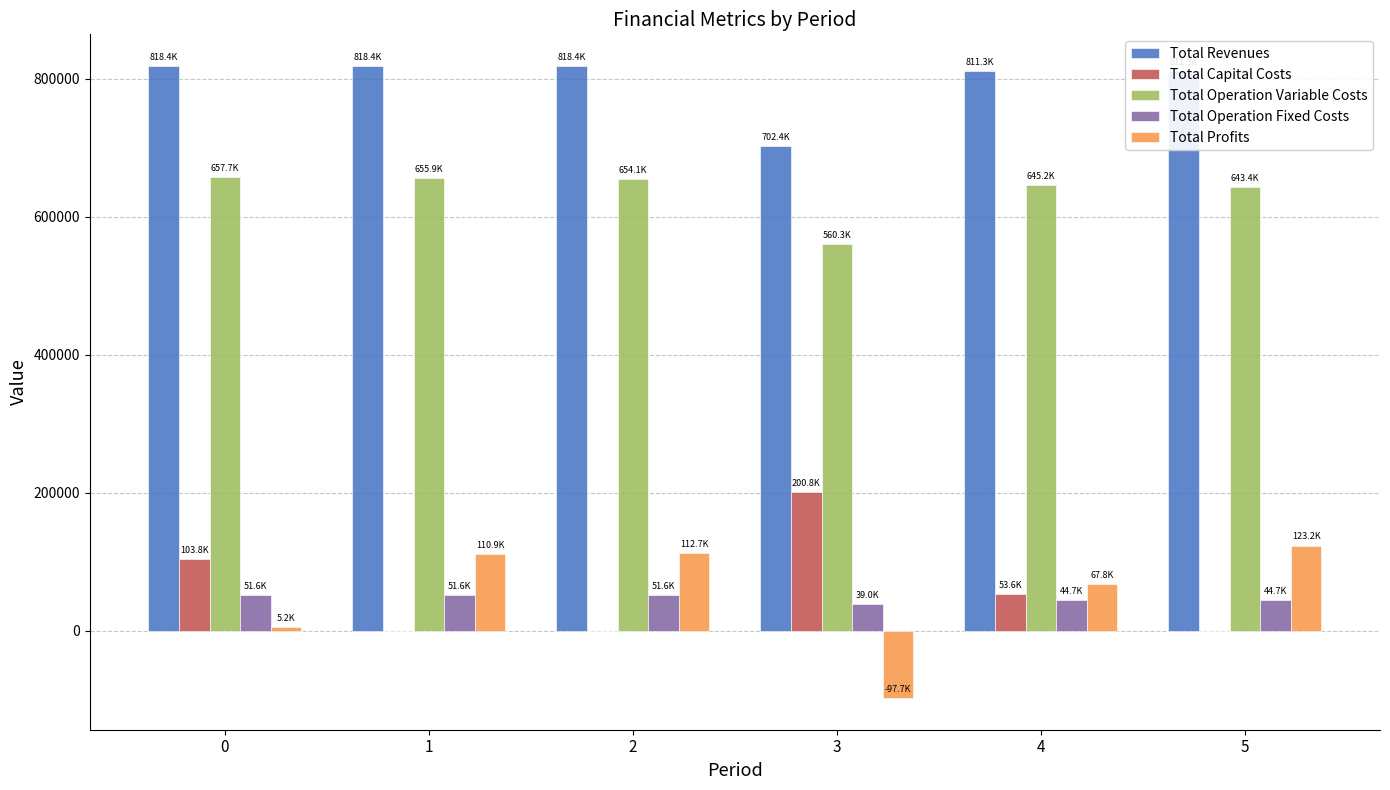

What is the sum of the Total Operation Fixed Costs values at 2 and 3?

90600.9